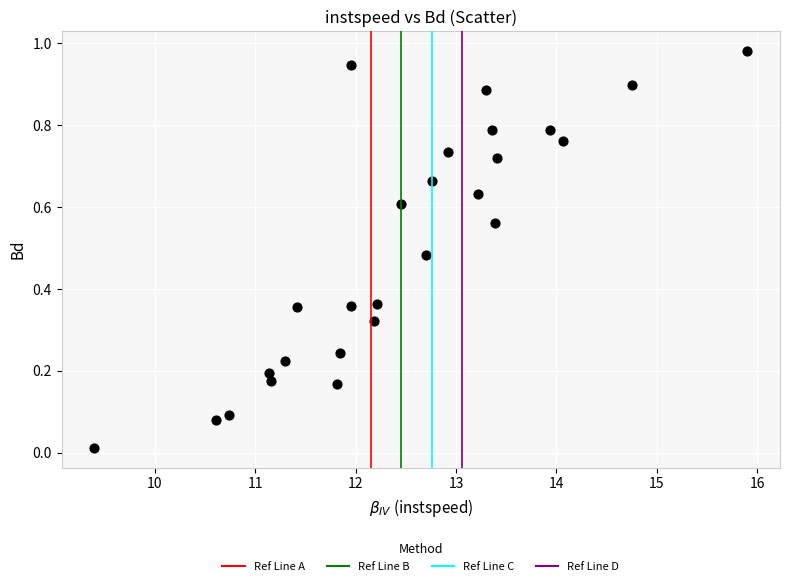

What is the range of X values (max minus min)?

6.5